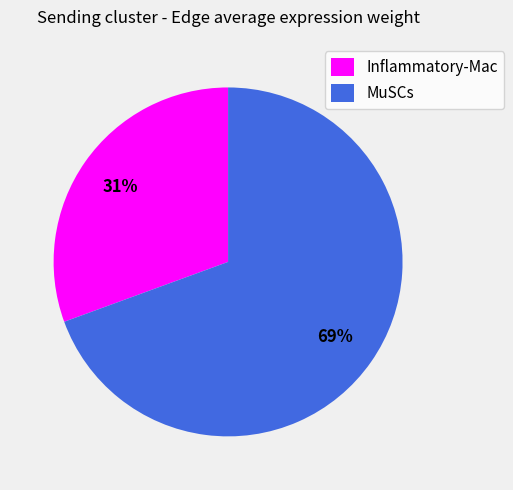

Which slice is the smallest?

Inflammatory-Mac